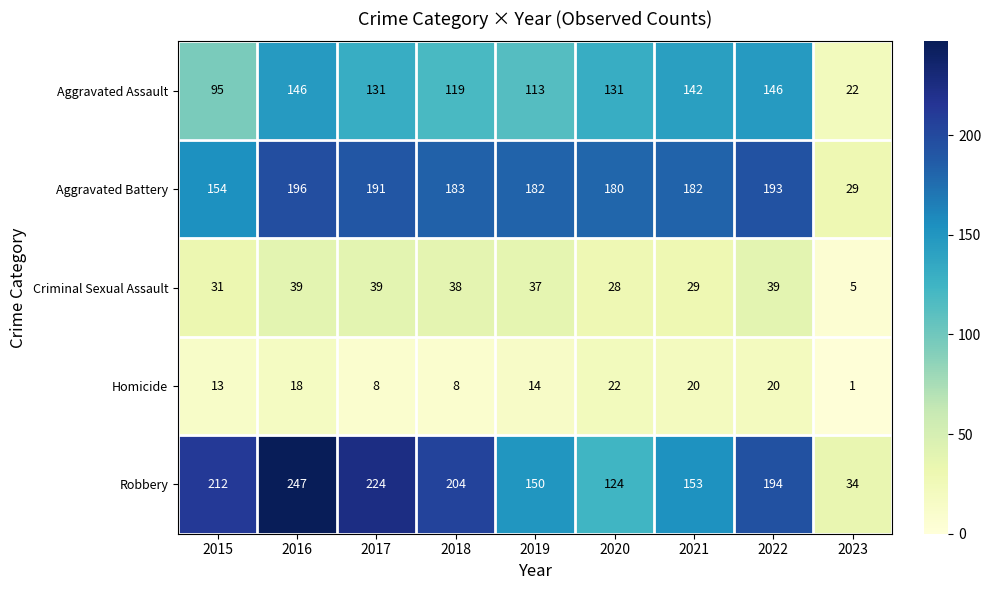

At which category is the sum across all series the highest?

2016